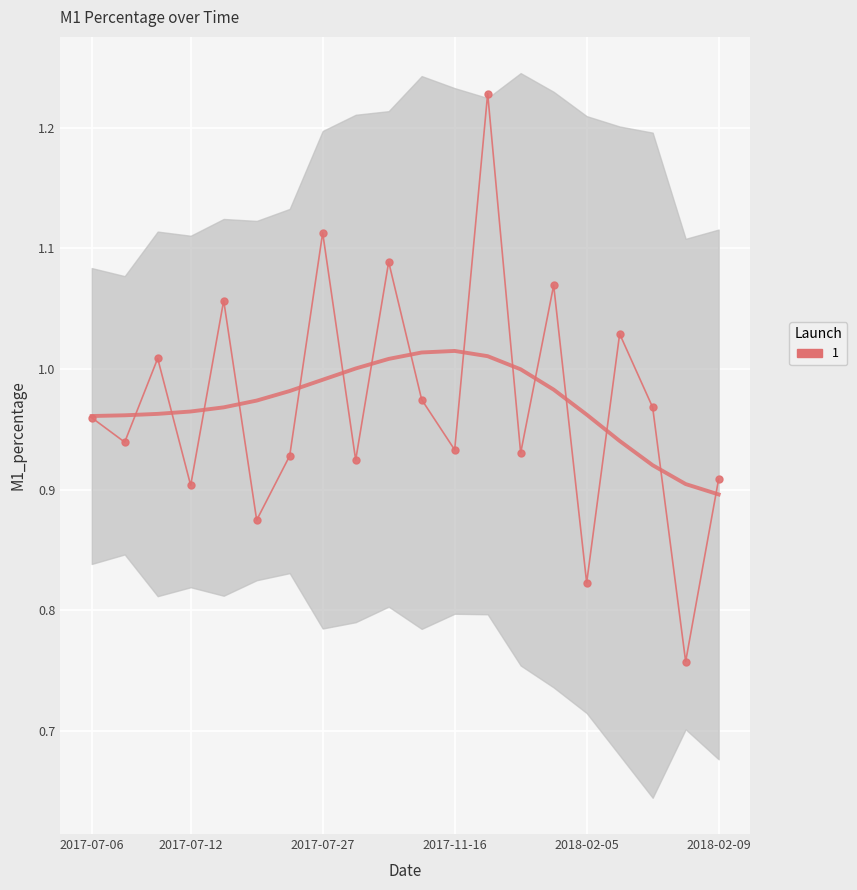

Reading left to right, list all the values displayed in this chart.

1.0	0.9	1.0	0.9	1.1	0.9	0.9	1.1	0.9	1.1	1.0	0.9	1.2	0.9	1.1	0.8	1.0	1.0	0.8	0.9